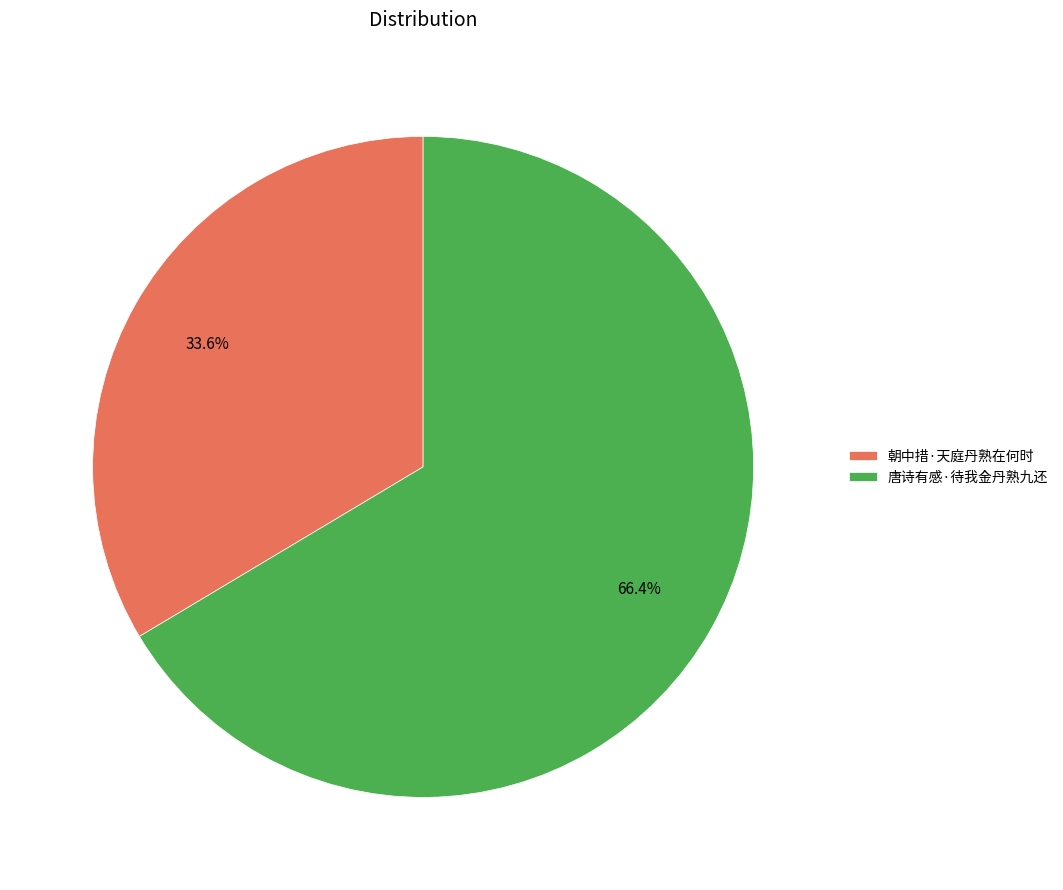

Is it true that 朝中措·天庭丹熟在何时 is 34% of the pie?

True